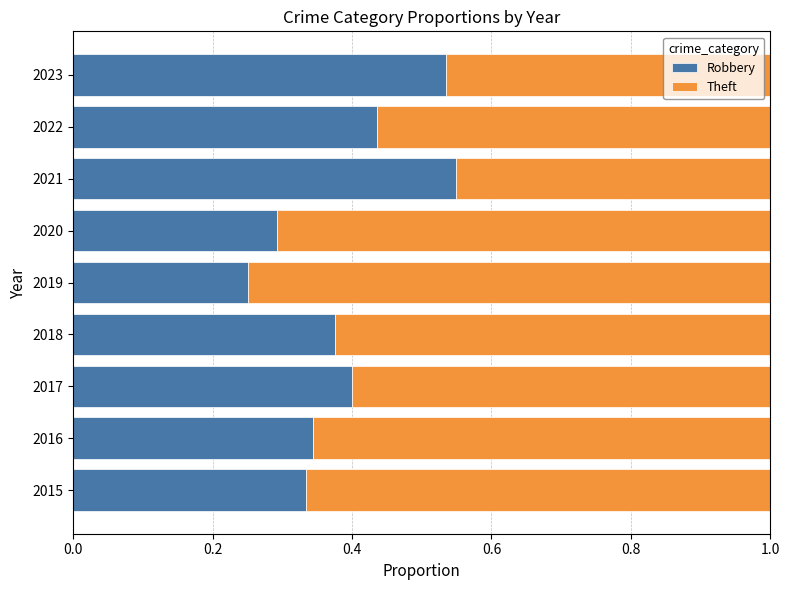

What is the total value across all series at 2020?

1.0